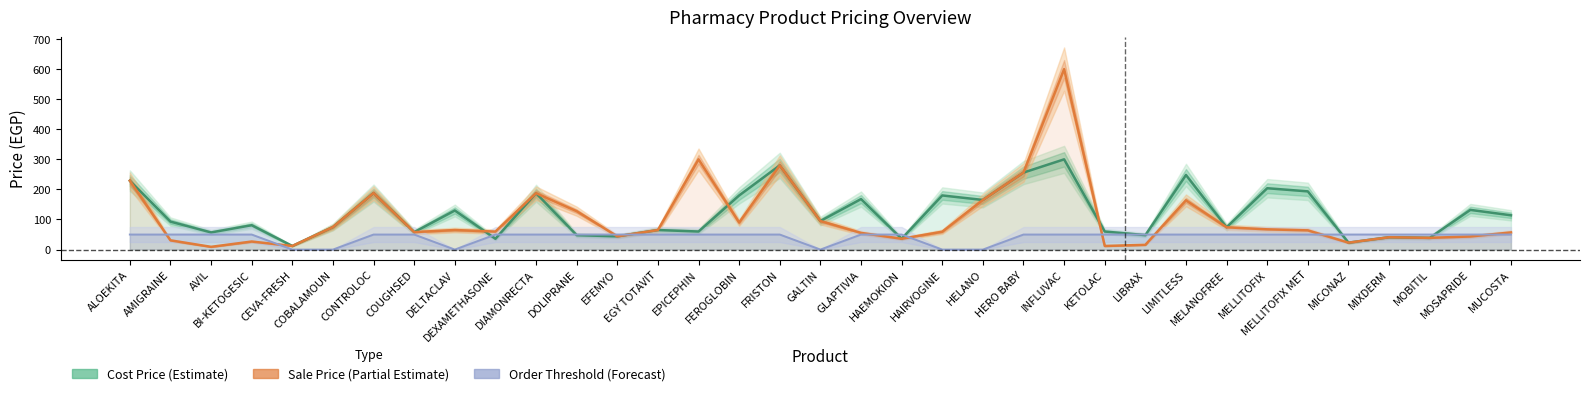

What is the approximate value of Sale Price (Partial Estimate) at EFEMYO?

44.0